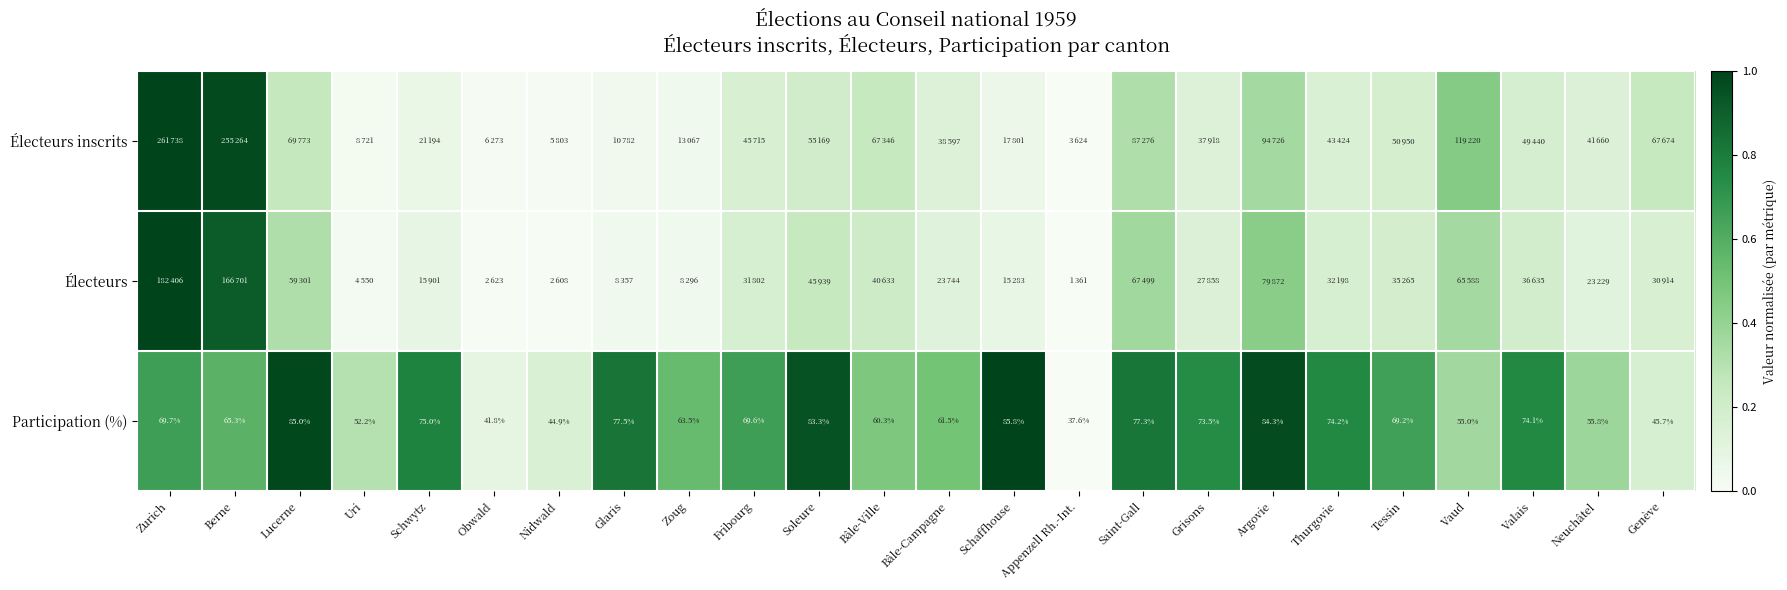

At which label does Participation (%) reach its peak?

Schaffhouse